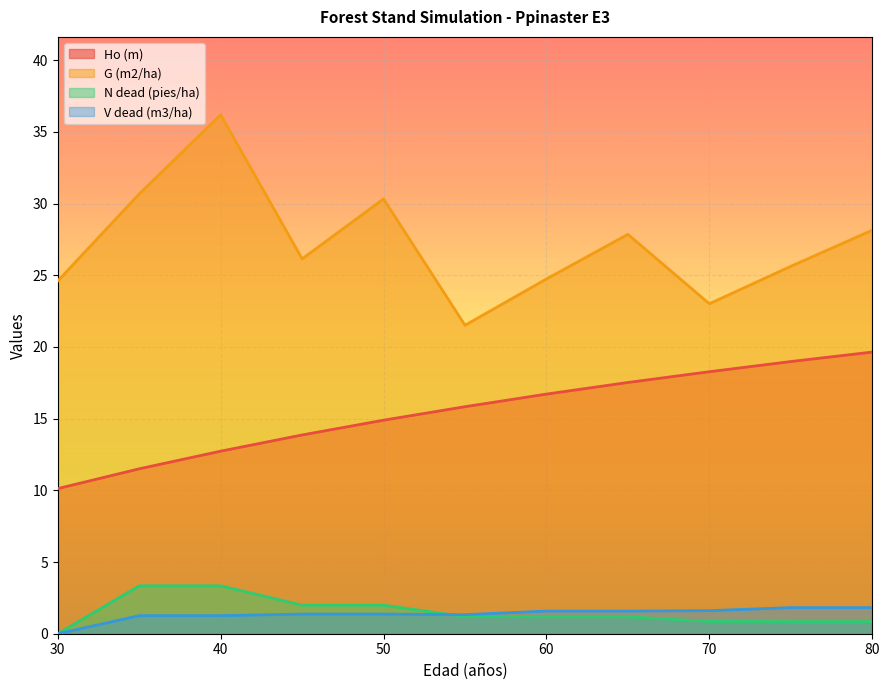

Reading left to right, transcribe all the data shown in this chart.

Ho (m): 30=10.1	35=11.5	40=12.7	45=13.9	50=14.9	55=15.8	60=16.7	65=17.5	70=18.3	75=19.0	80=19.6
G (m2/ha): 30=24.6	35=30.7	40=36.2	45=26.1	50=30.3	55=21.5	60=24.7	65=27.9	70=23.0	75=25.6	80=28.1
N dead (pies/ha): 30=0.0	35=3.3	40=3.3	45=2.0	50=2.0	55=1.2	60=1.2	65=1.2	70=0.9	75=0.8	80=0.8
V dead (m3/ha): 30=0.0	35=1.3	40=1.3	45=1.4	50=1.4	55=1.3	60=1.6	65=1.6	70=1.6	75=1.8	80=1.8